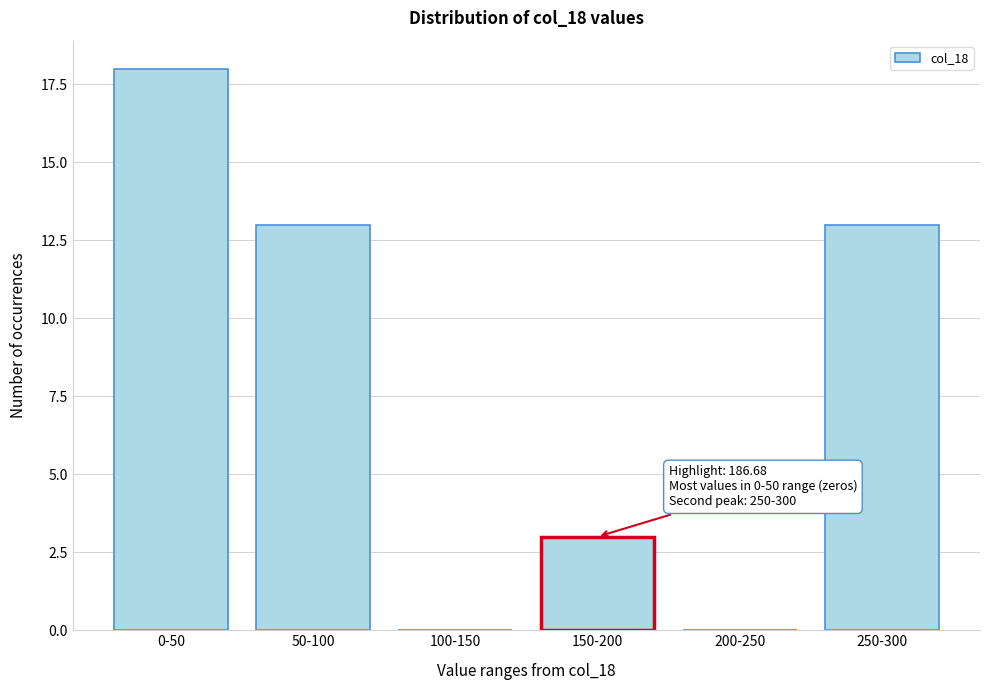

Reading left to right, extract all data points from this chart.

0-50=18	50-100=13	100-150=0	150-200=3	200-250=0	250-300=13